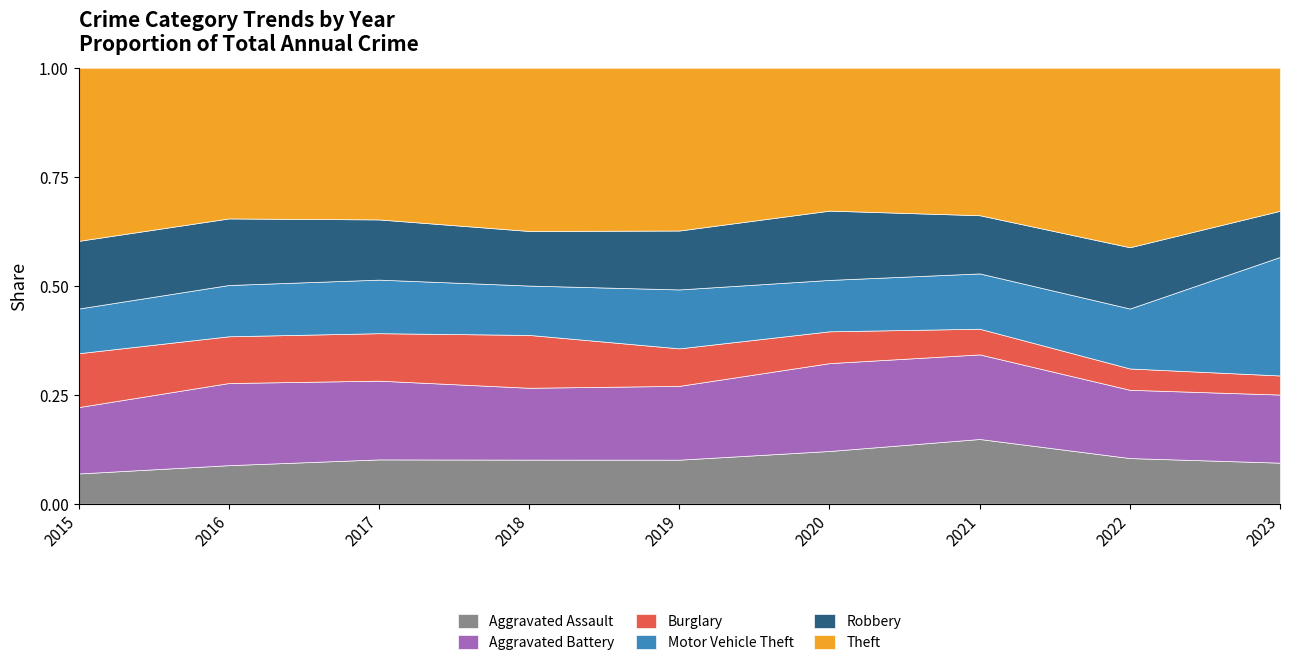

What is the total value across all series at 2021?

1.0